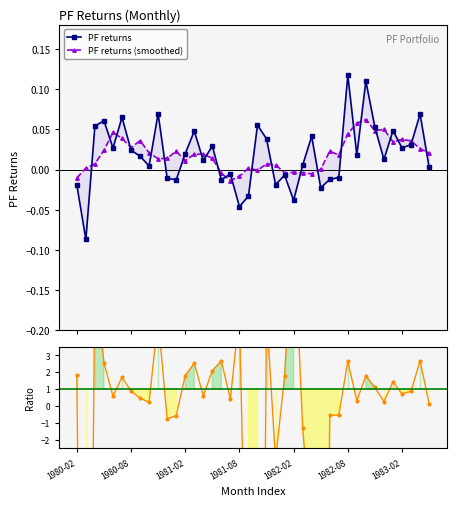

What position from the left is 21?

22